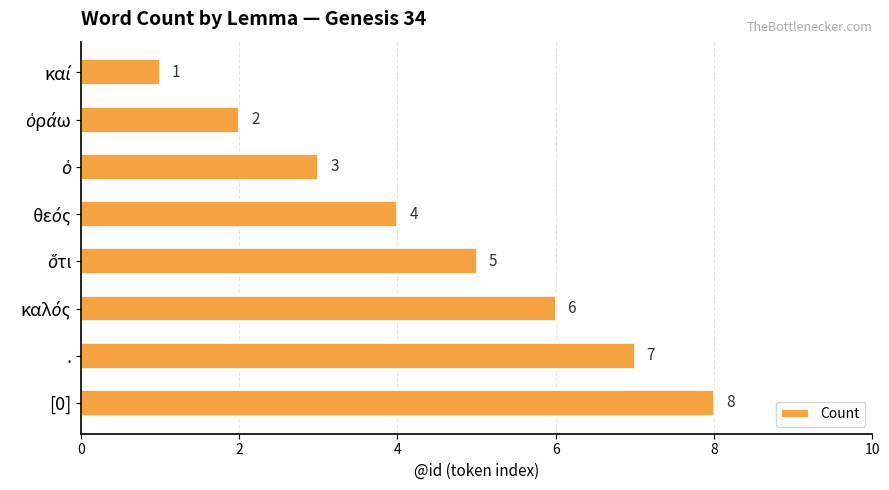

At which category does the chart reach its peak across all series?

[0]